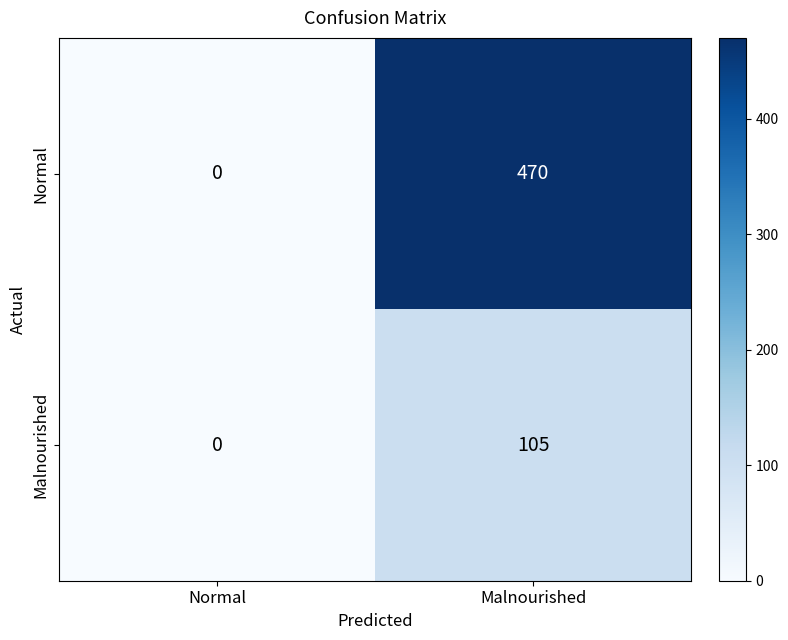

At Malnourished, list the series in order from largest to smallest.

Normal, Malnourished